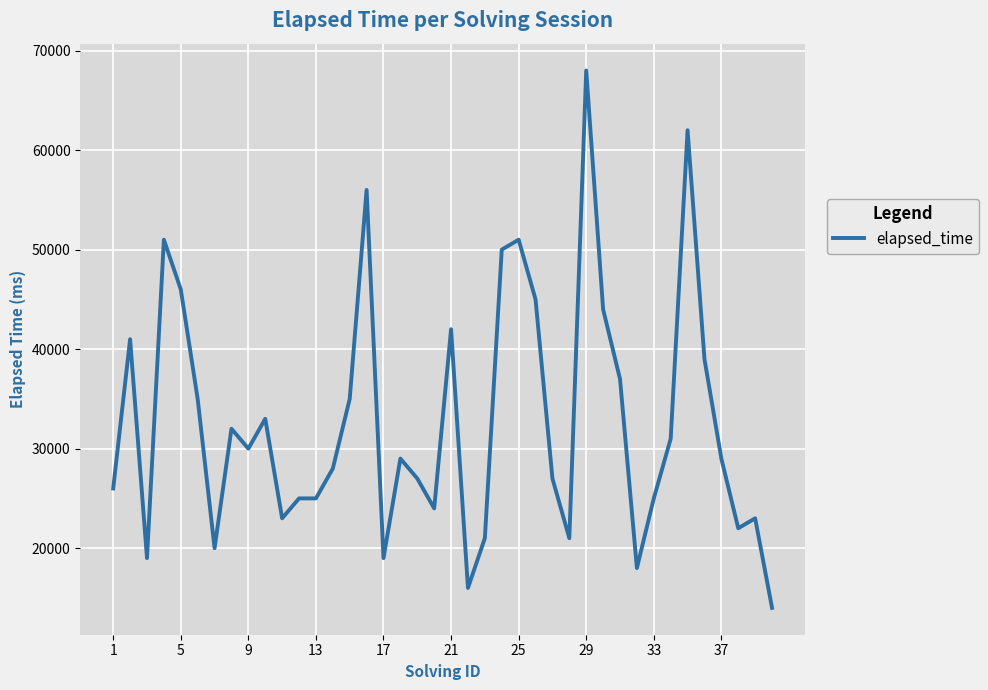

What is the difference between the maximum and minimum values?

54000